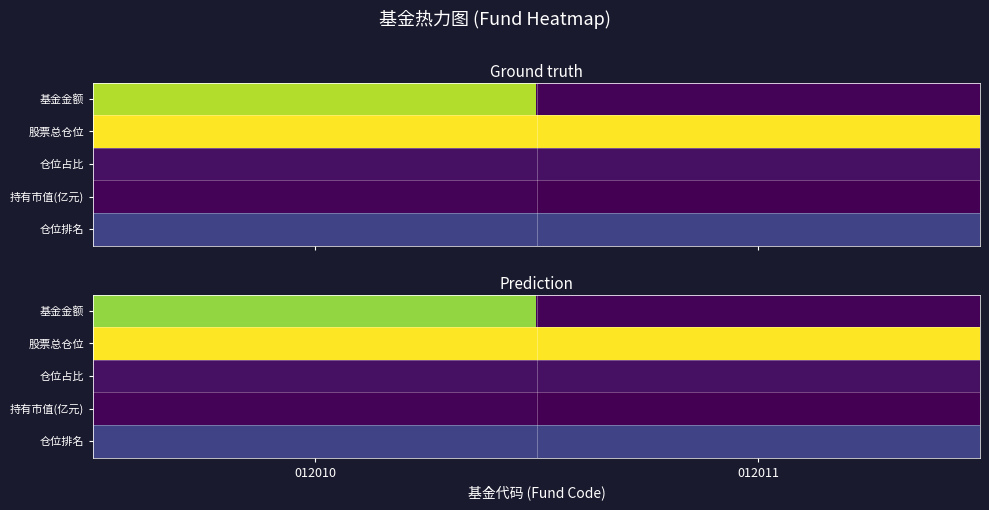

At which category does the chart reach its peak across all series?

012010